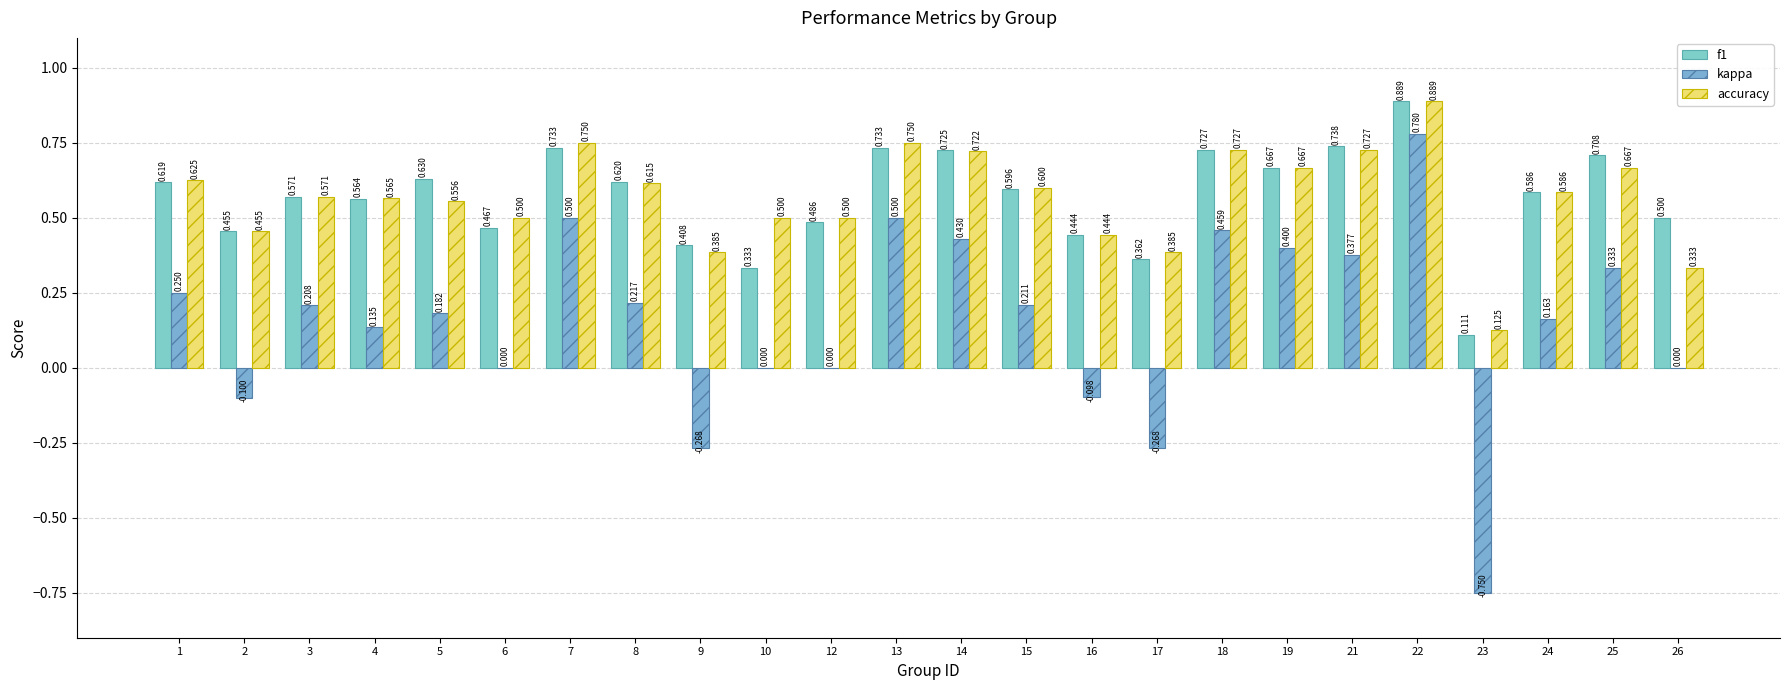

At which category does the chart reach its peak across all series?

22